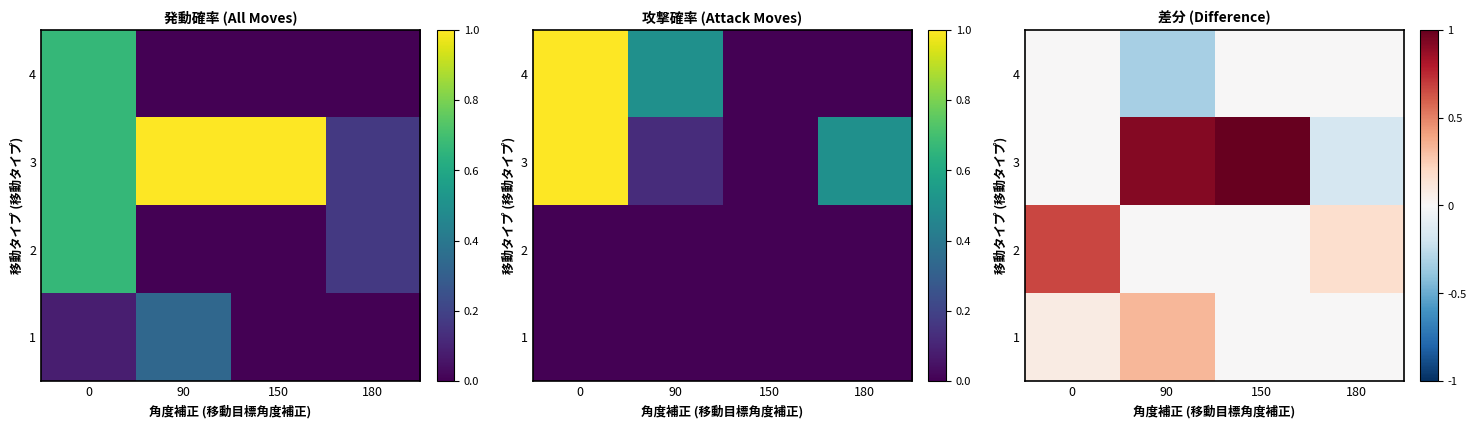

Rank the series by their maximum value, from lowest to highest.

4, 1, 2, 3